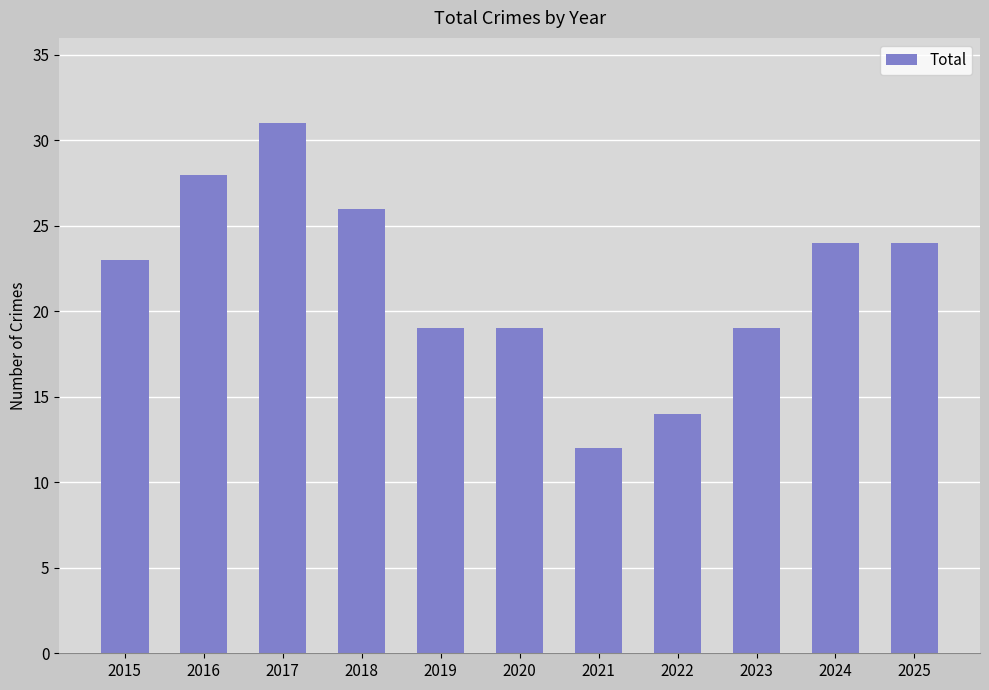

True or false: the data shows 19 at 2020.

True